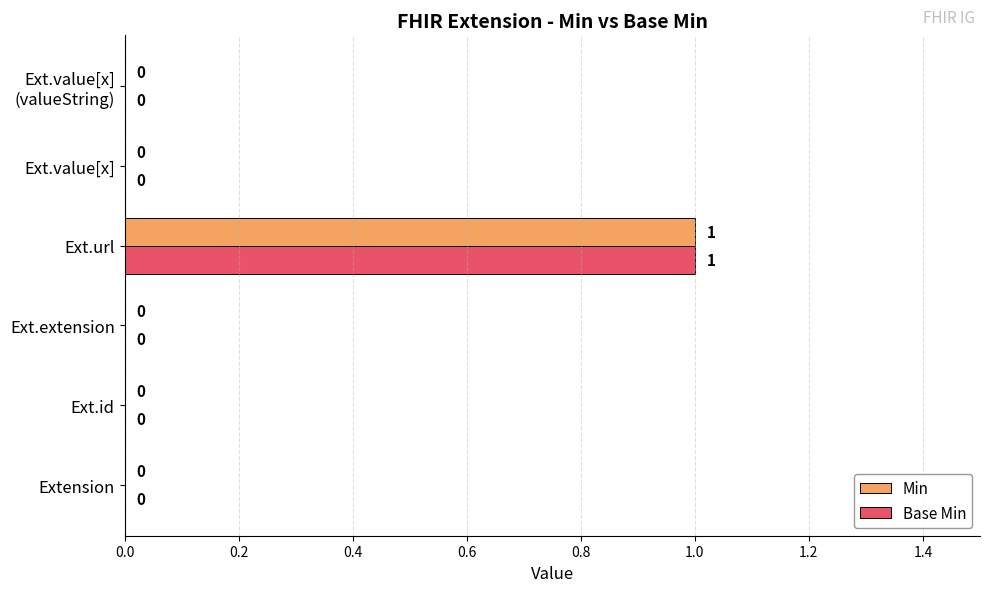

At which category is the sum across all series the highest?

Ext.url